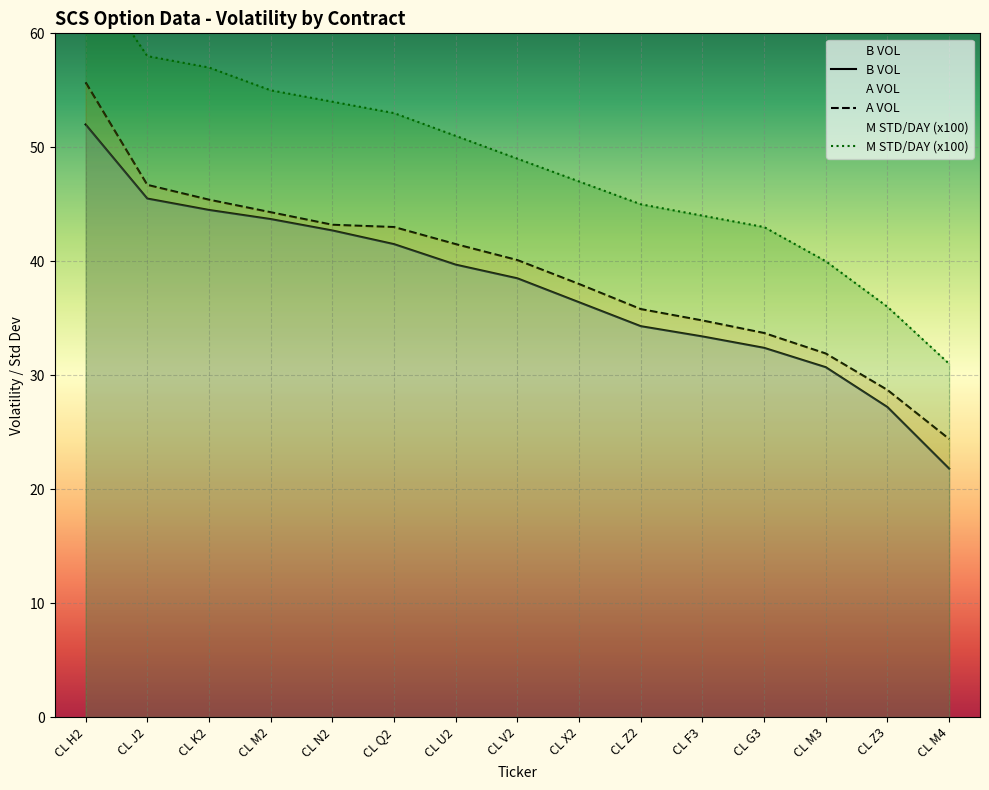

At which category is the sum across all series the highest?

CL H2